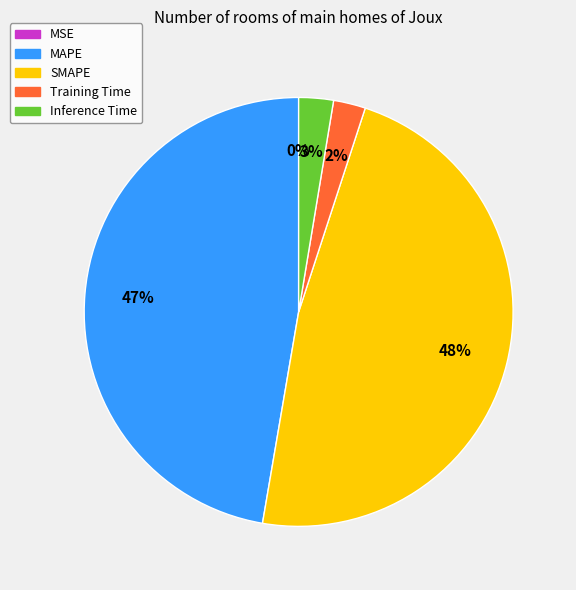

Is it true that SMAPE is 36% of the pie?

False